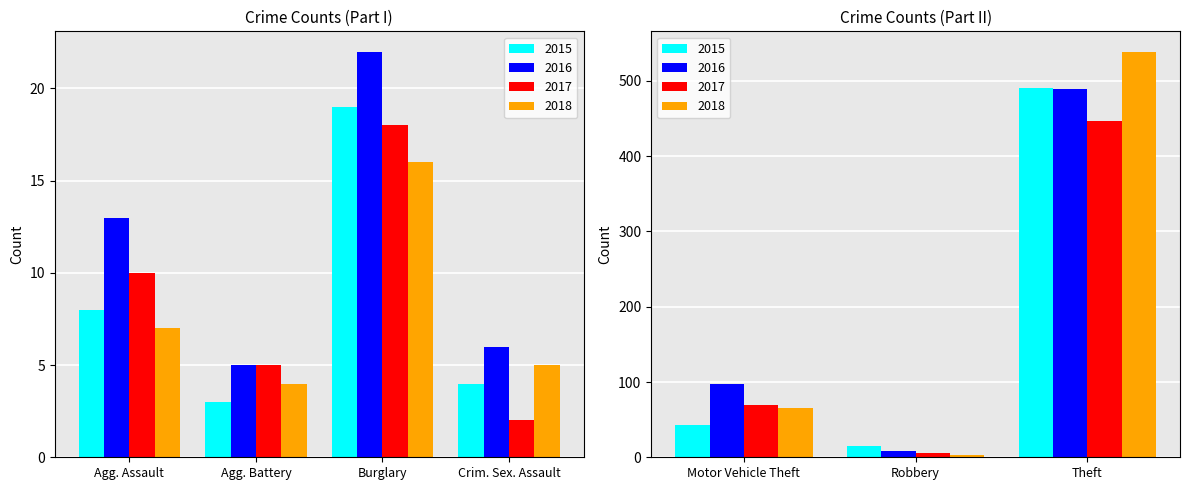

Is the value of 2017 at Criminal Sexual Assault greater than the value of 2018 at Motor Vehicle Theft?

No